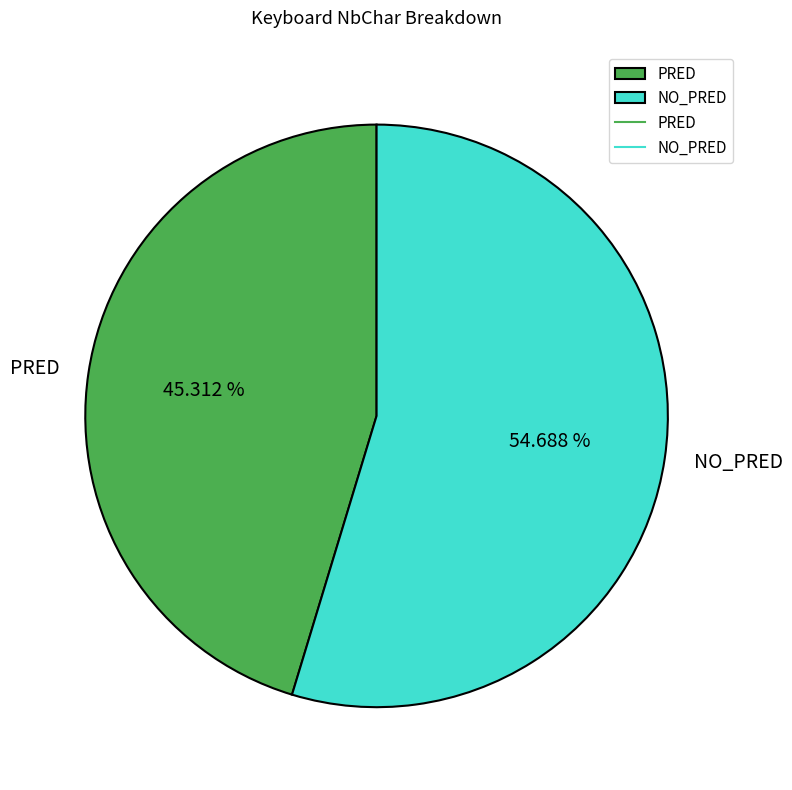

Is there any slice that represents more than half of the pie?

Yes